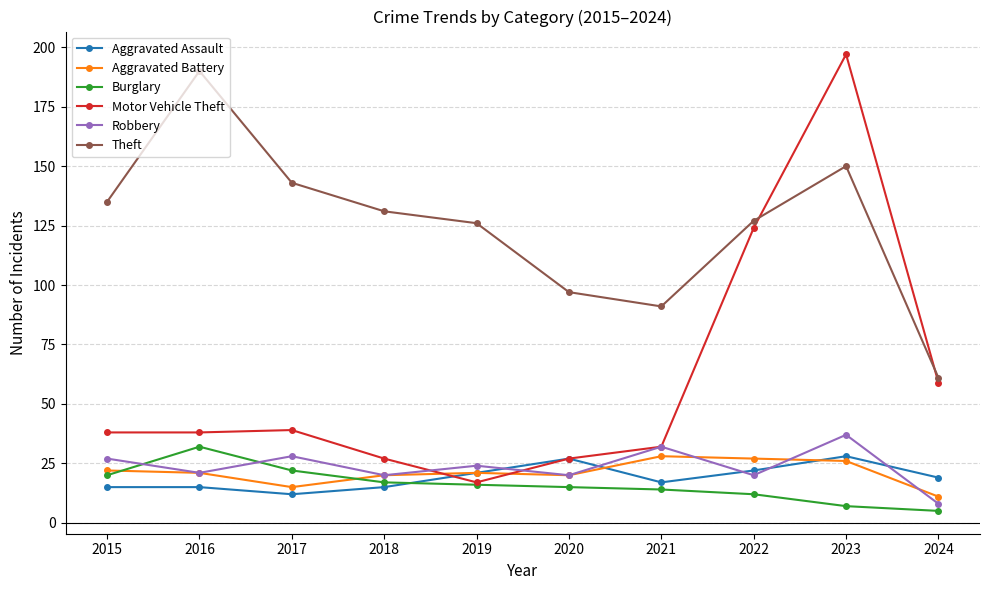

Which series has the largest range (max minus min)?

Motor Vehicle Theft